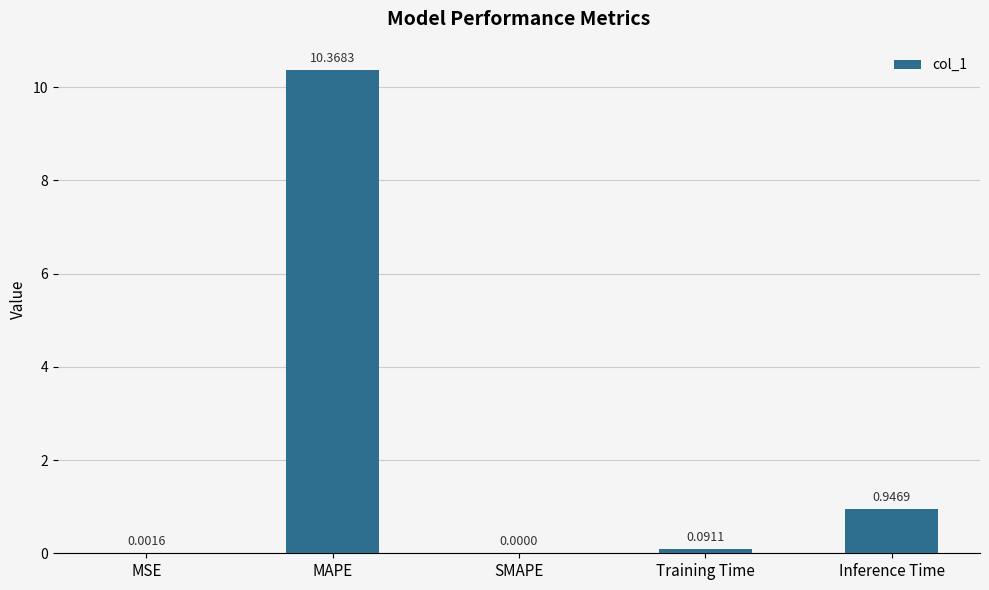

Are the bars horizontal?

No